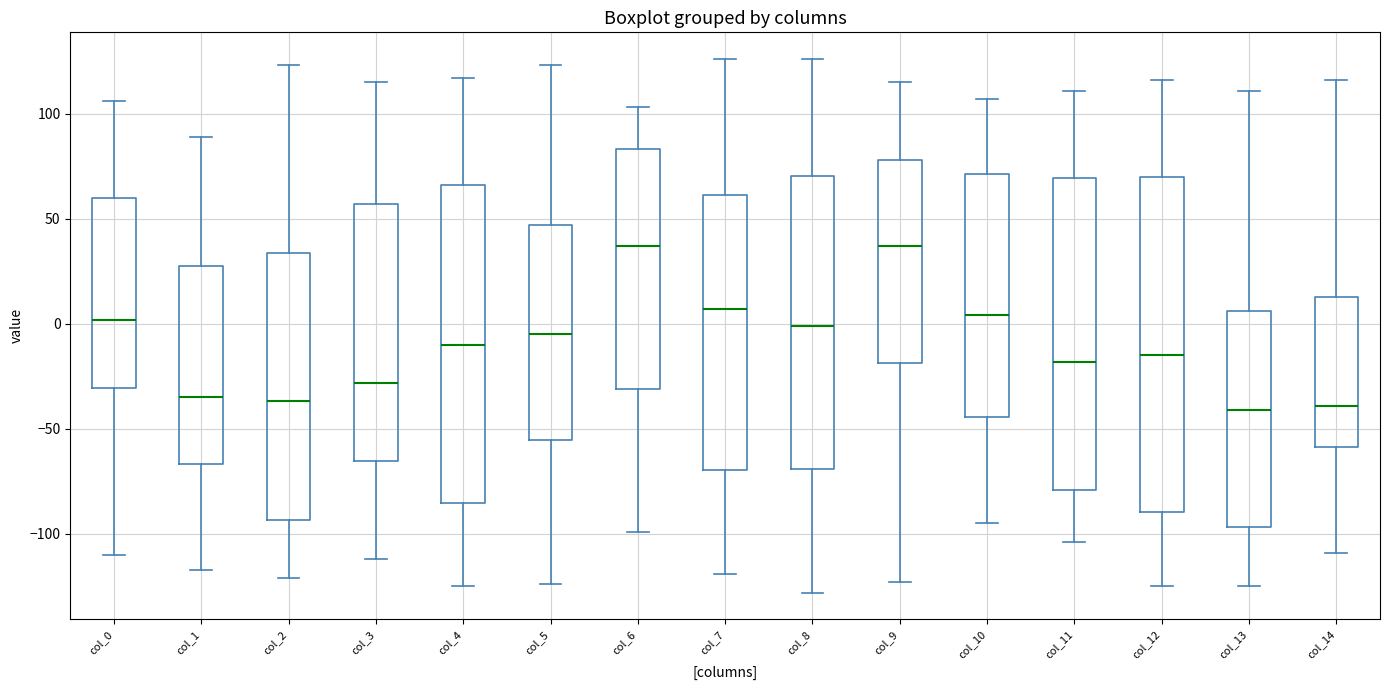

Comparing the boxes themselves (not the whiskers), which one is the tallest?

col_12